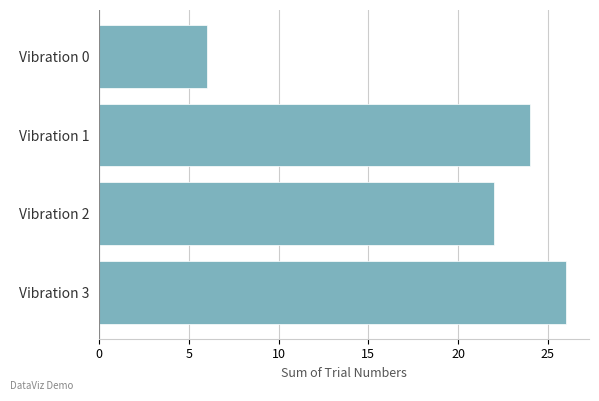

Approximately how many times larger is the value at Vibration 1 compared to Vibration 2?

1.1